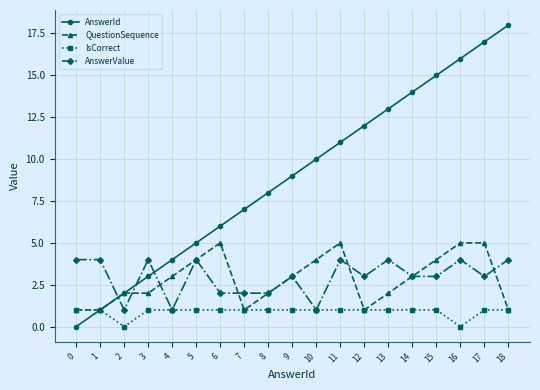

At how many categories does at least one series exceed 1?

19